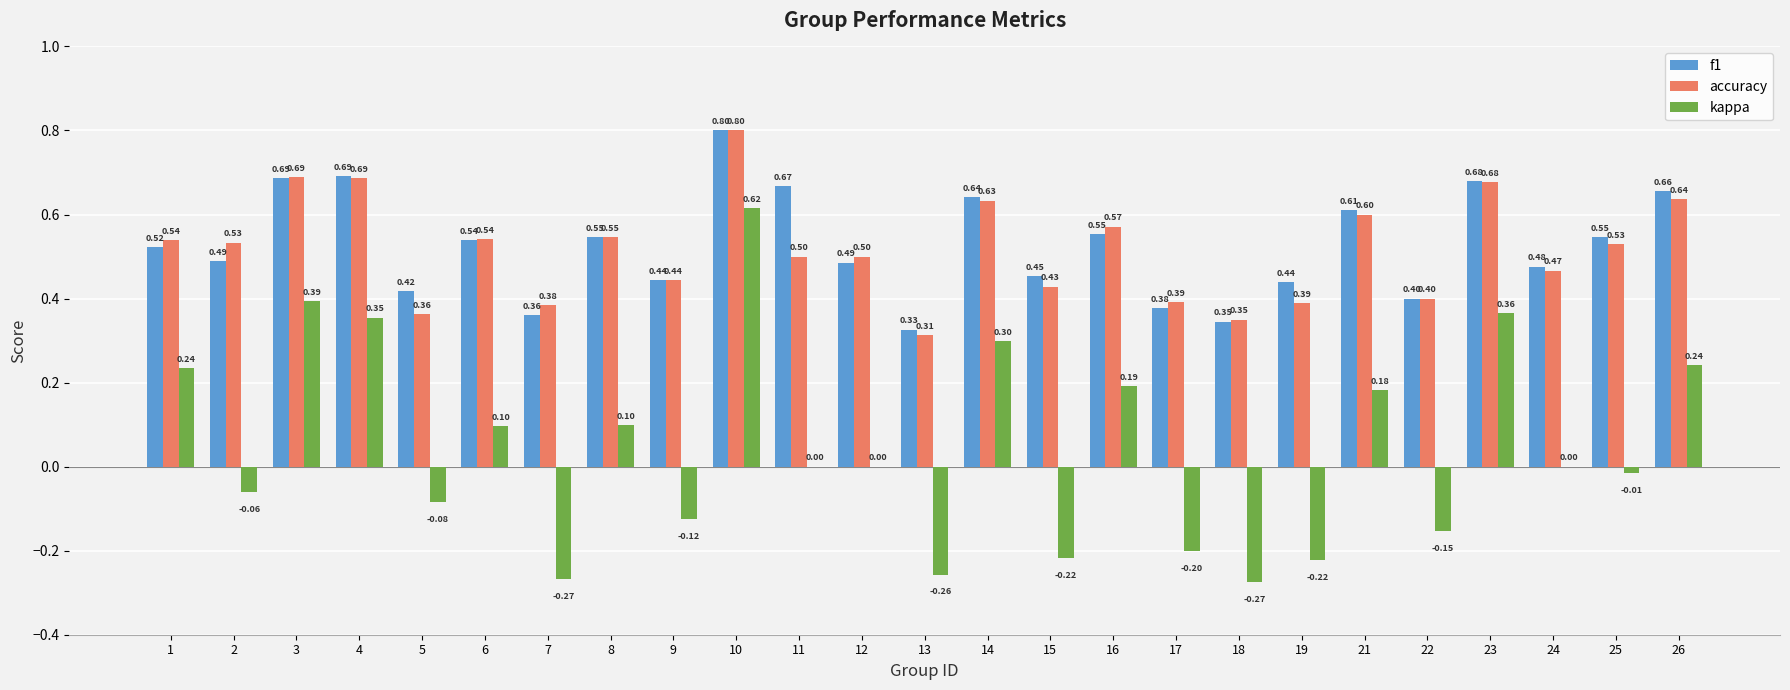

What is the sum of all accuracy values?

12.9